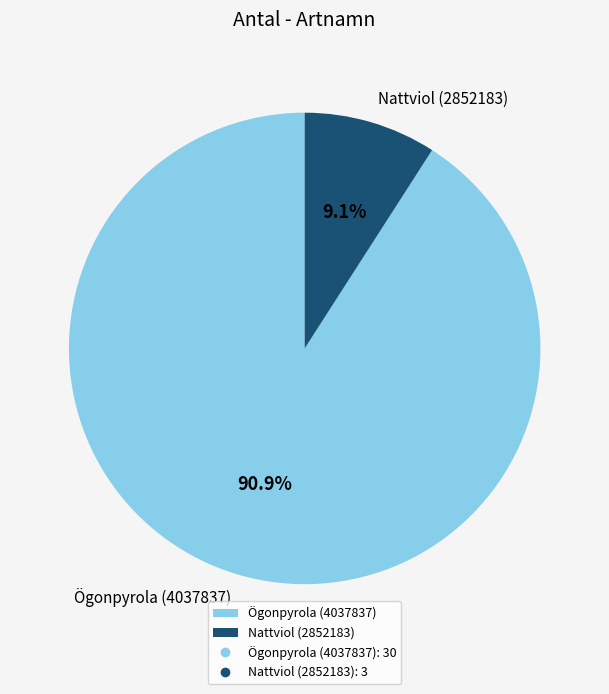

How many segments does this pie chart have?

2